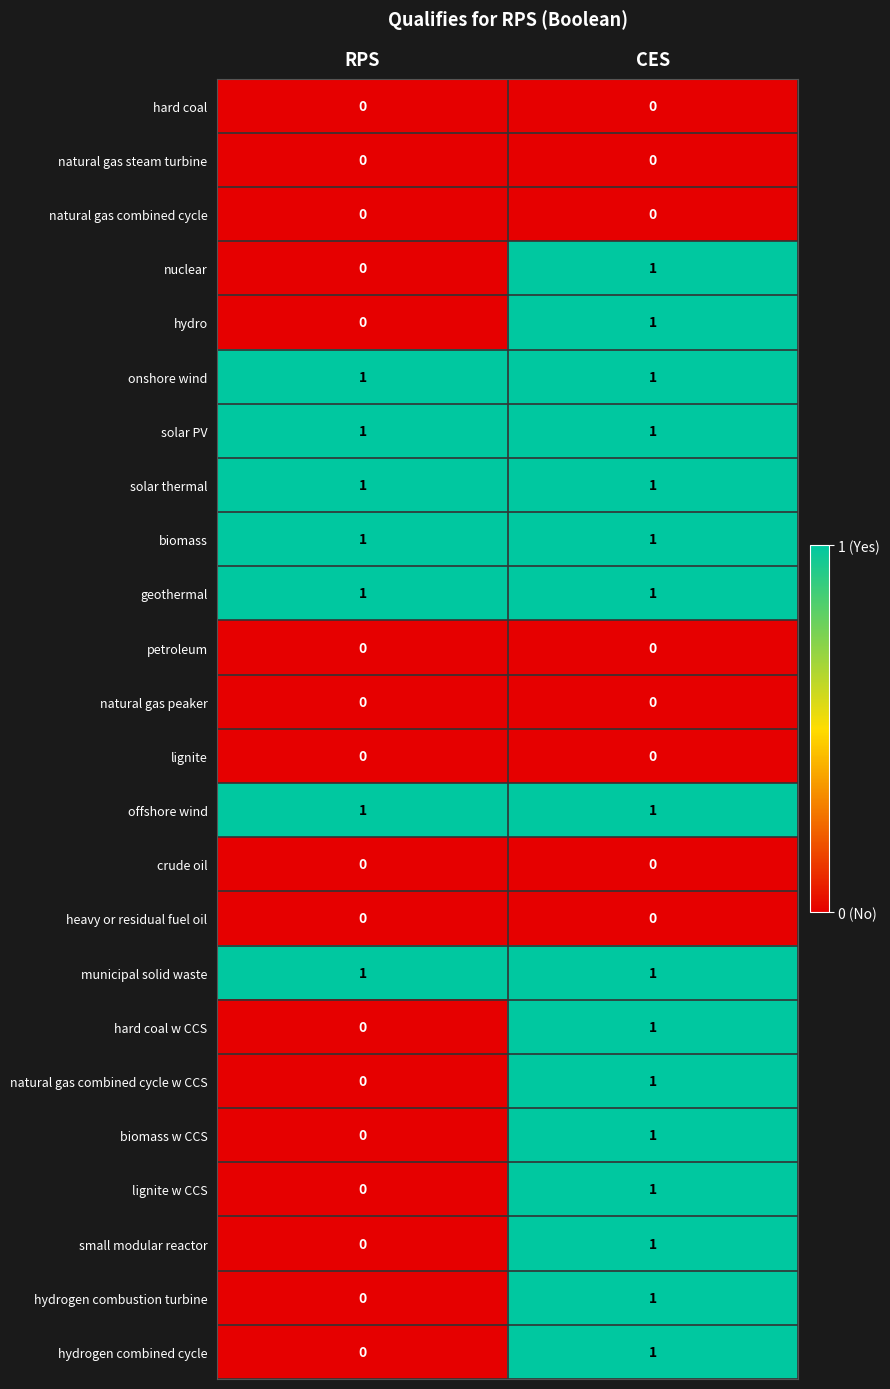

At which category is the sum across all series the highest?

CES